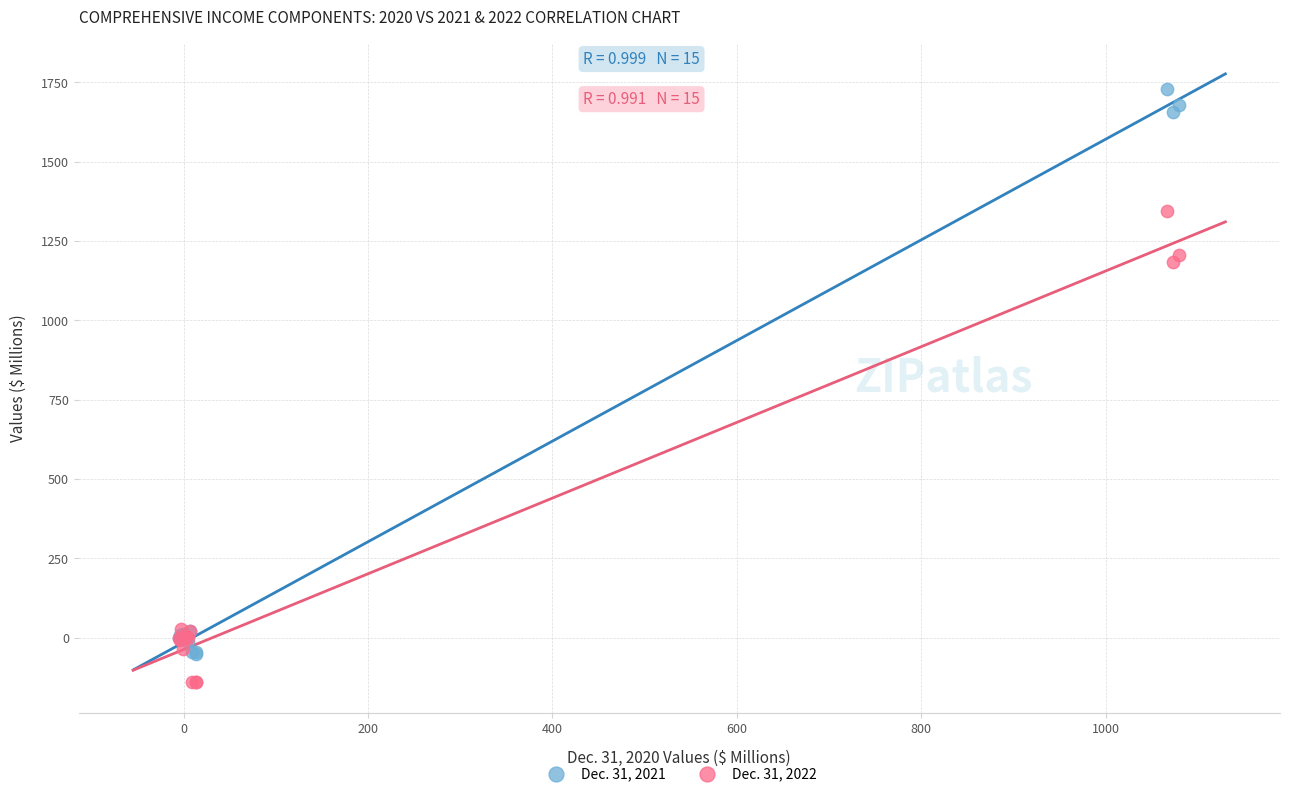

Which series has the largest Y range (max minus min)?

Dec. 31, 2021